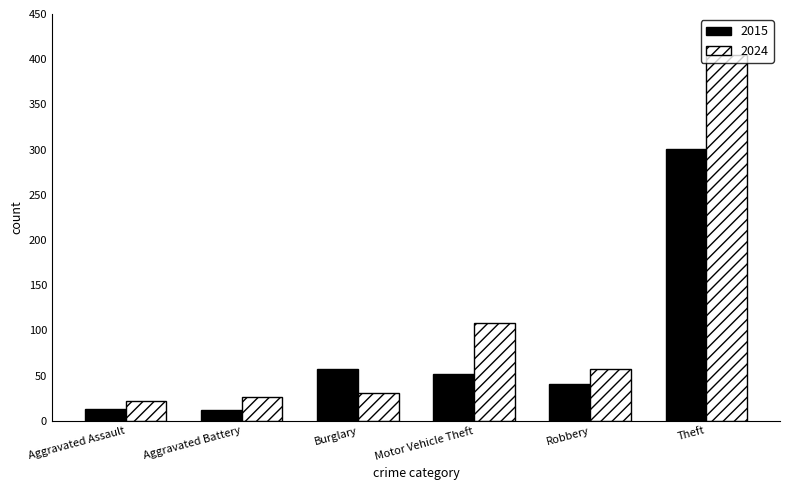

How many series are shown in this chart?

2